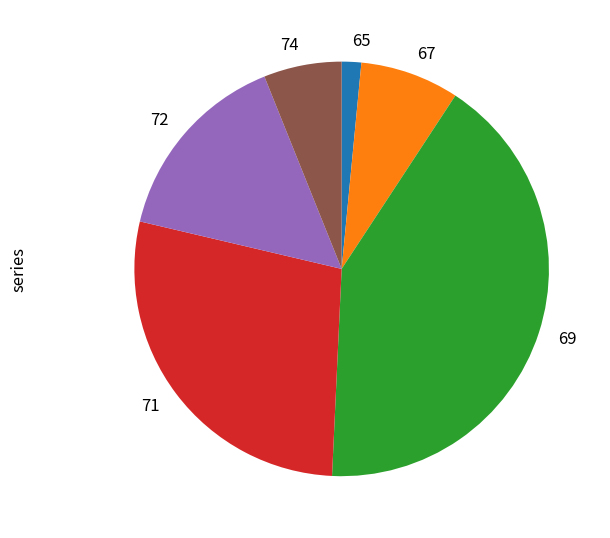

How many segments does this pie chart have?

6